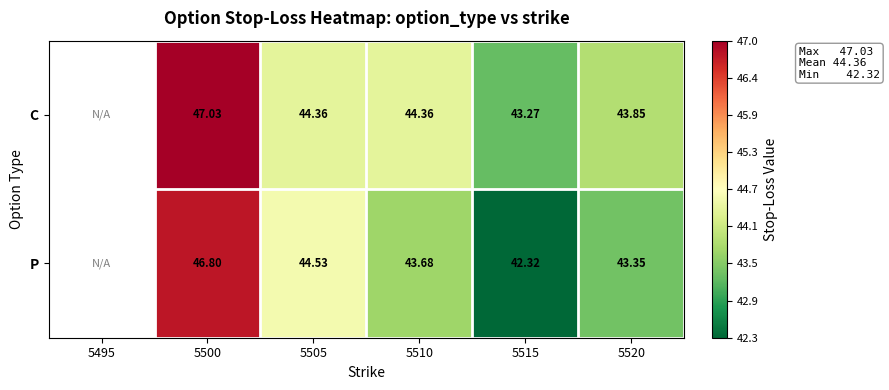

At 5515, list the series in order from smallest to largest.

P, C